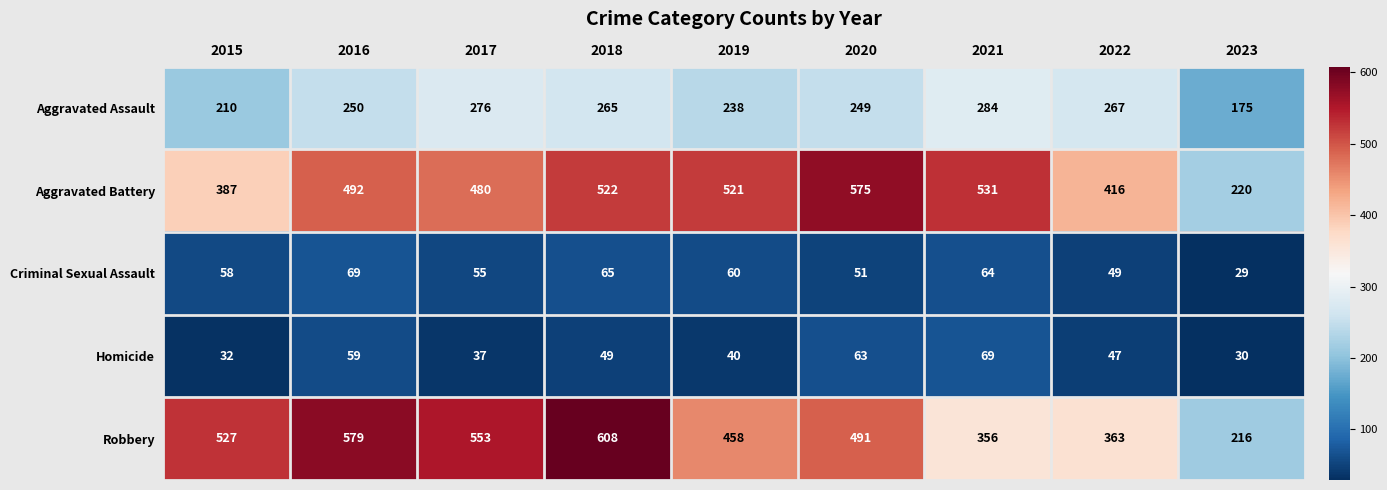

Is it true that Criminal Sexual Assault equals 51 at 2020?

True